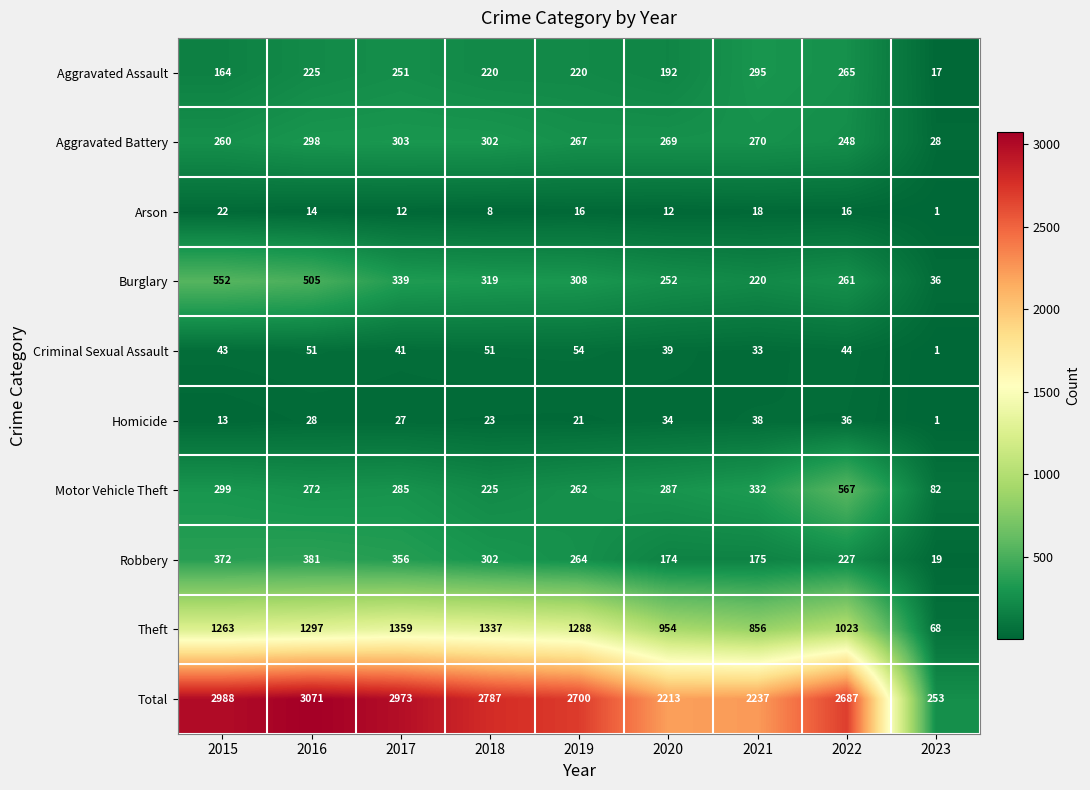

What is the smallest value displayed?

1